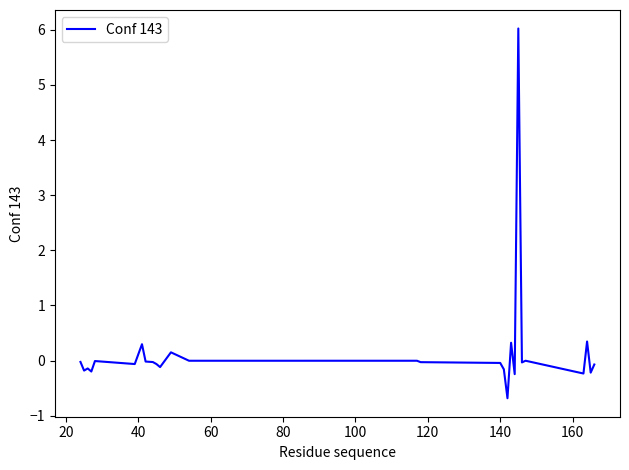

What is the smallest value displayed?

-0.7